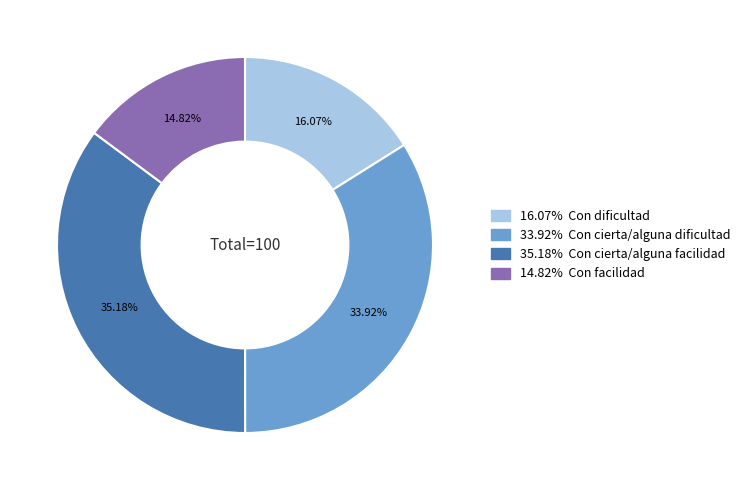

Does any single category account for the majority?

No